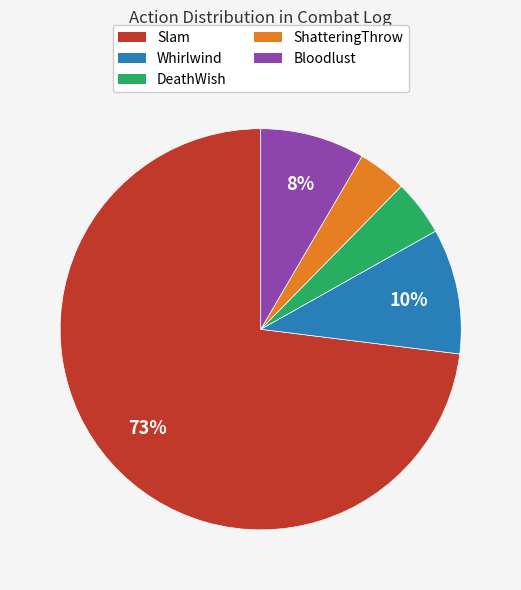

What is the largest slice in the pie chart?

Slam